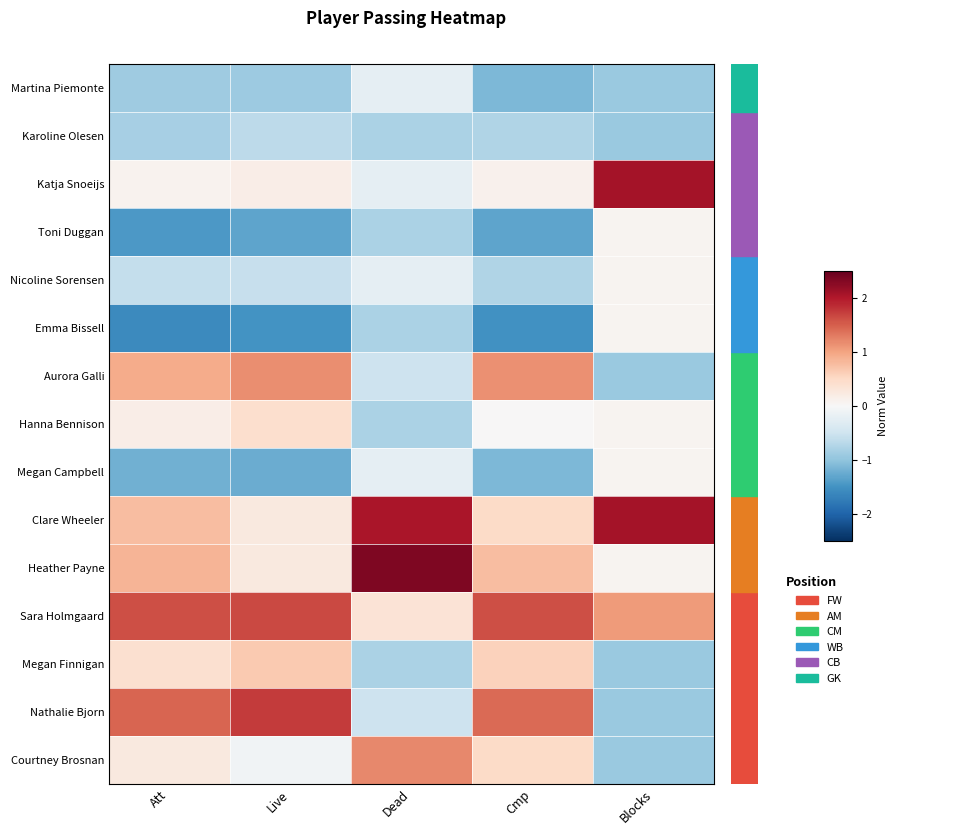

Reading left to right, what are all the values shown in this chart?

Martina Piemonte: Att=-0.9	Live=-0.9	Dead=-0.2	Cmp=-1.1	Blocks=-0.9
Karoline Olesen: Att=-0.8	Live=-0.7	Dead=-0.8	Cmp=-0.8	Blocks=-0.9
Katja Snoeijs: Att=0.1	Live=0.2	Dead=-0.2	Cmp=0.1	Blocks=2.1
Toni Duggan: Att=-1.4	Live=-1.3	Dead=-0.8	Cmp=-1.3	Blocks=0.1
Nicoline Sorensen: Att=-0.6	Live=-0.6	Dead=-0.2	Cmp=-0.8	Blocks=0.1
Emma Bissell: Att=-1.6	Live=-1.5	Dead=-0.8	Cmp=-1.5	Blocks=0.1
Aurora Galli: Att=0.9	Live=1.2	Dead=-0.5	Cmp=1.1	Blocks=-0.9
Hanna Bennison: Att=0.2	Live=0.4	Dead=-0.8	Cmp=0.0	Blocks=0.1
Megan Campbell: Att=-1.2	Live=-1.2	Dead=-0.2	Cmp=-1.1	Blocks=0.1
Clare Wheeler: Att=0.8	Live=0.2	Dead=2.0	Cmp=0.5	Blocks=2.1
Heather Payne: Att=0.9	Live=0.2	Dead=2.3	Cmp=0.8	Blocks=0.1
Sara Holmgaard: Att=1.6	Live=1.7	Dead=0.3	Cmp=1.6	Blocks=1.1
Megan Finnigan: Att=0.4	Live=0.7	Dead=-0.8	Cmp=0.6	Blocks=-0.9
Nathalie Bjorn: Att=1.5	Live=1.7	Dead=-0.5	Cmp=1.4	Blocks=-0.9
Courtney Brosnan: Att=0.2	Live=-0.1	Dead=1.2	Cmp=0.5	Blocks=-0.9